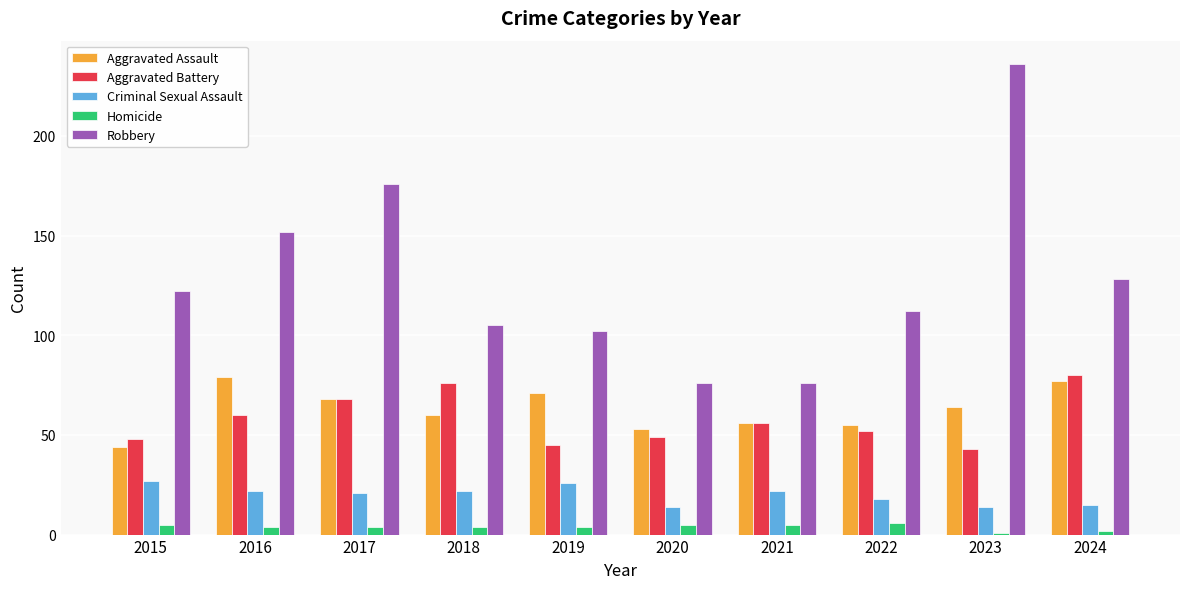

How many Homicide values are between 4 and 5?

7